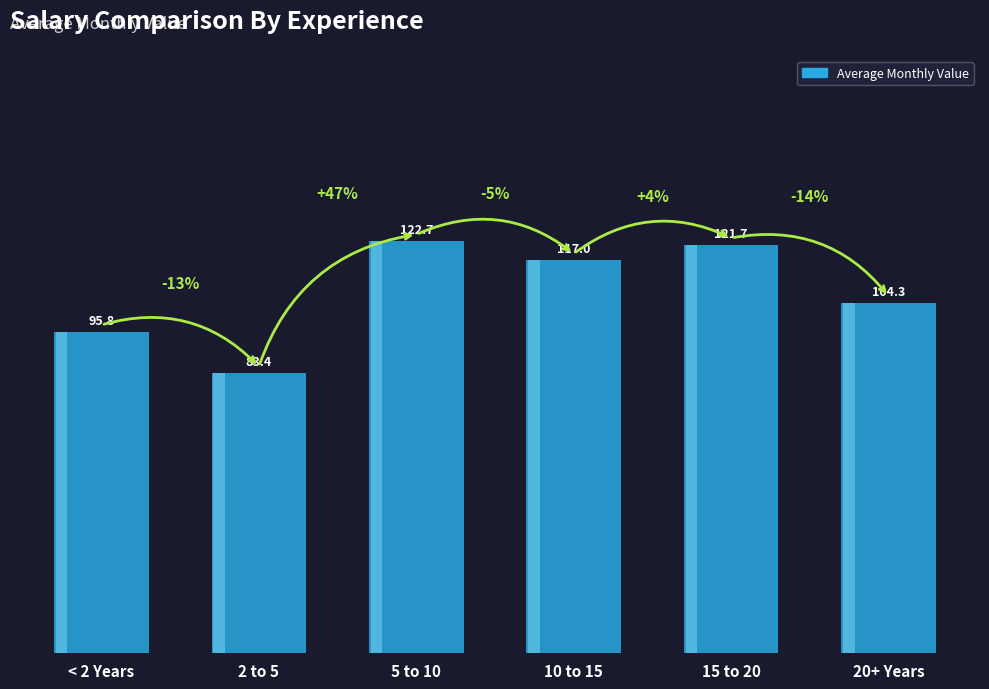

Where is the data nearest to the value 103?

20+ Years